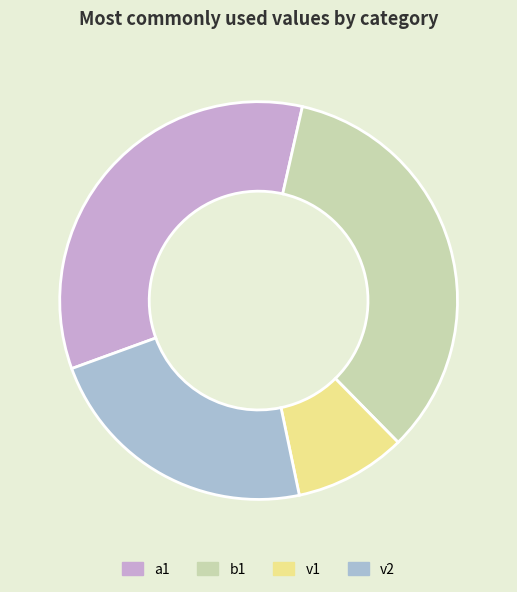

Is it true that a1 is 20% of the pie?

False